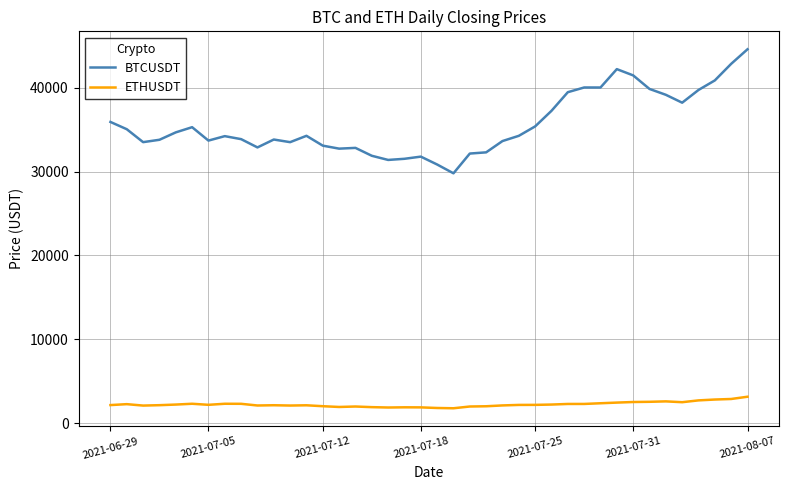

Which series has the widest spread of values?

BTCUSDT